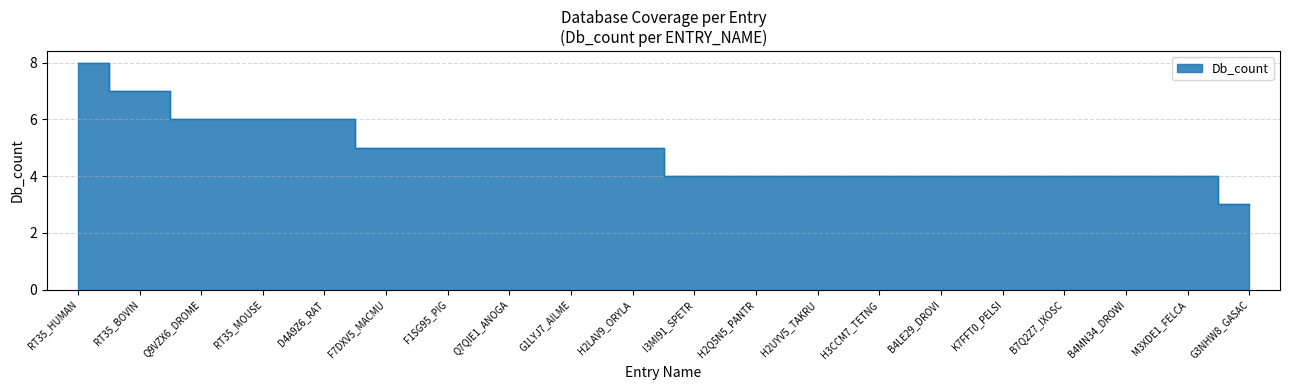

How many values exceed 5?

5